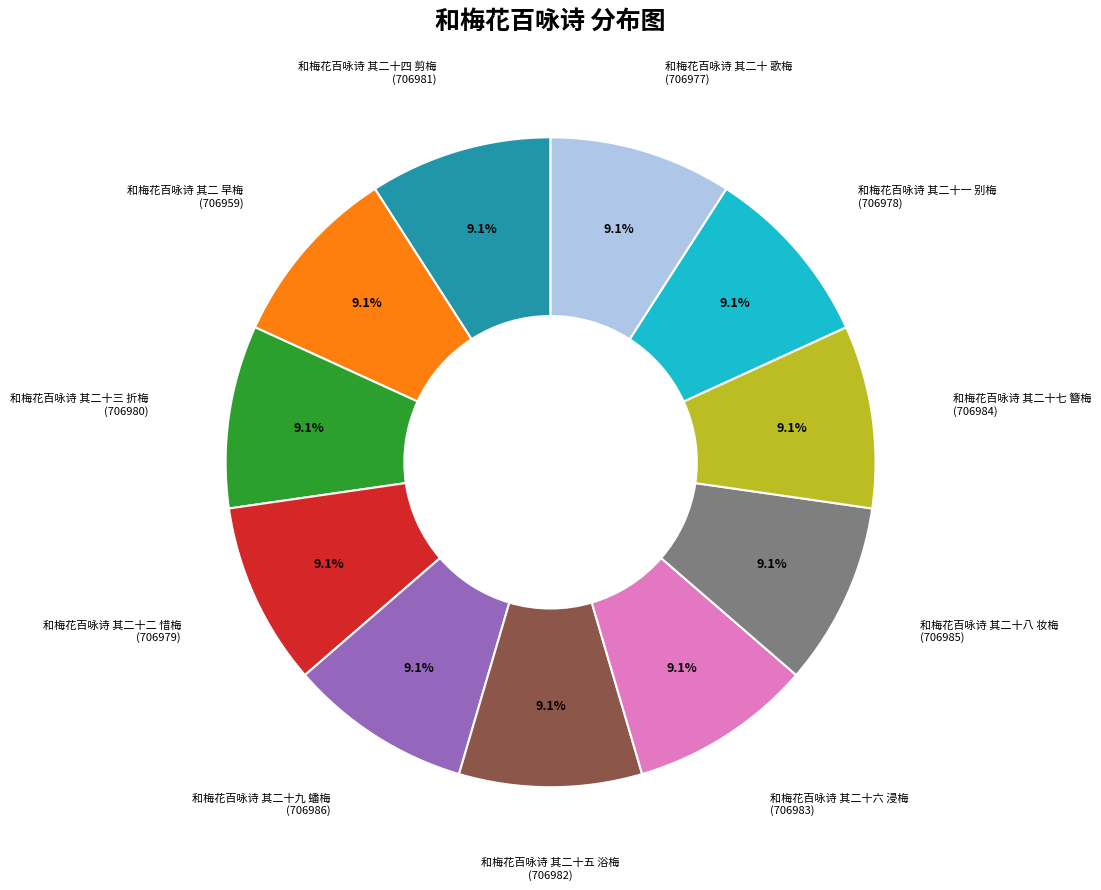

Does any single category account for the majority?

No